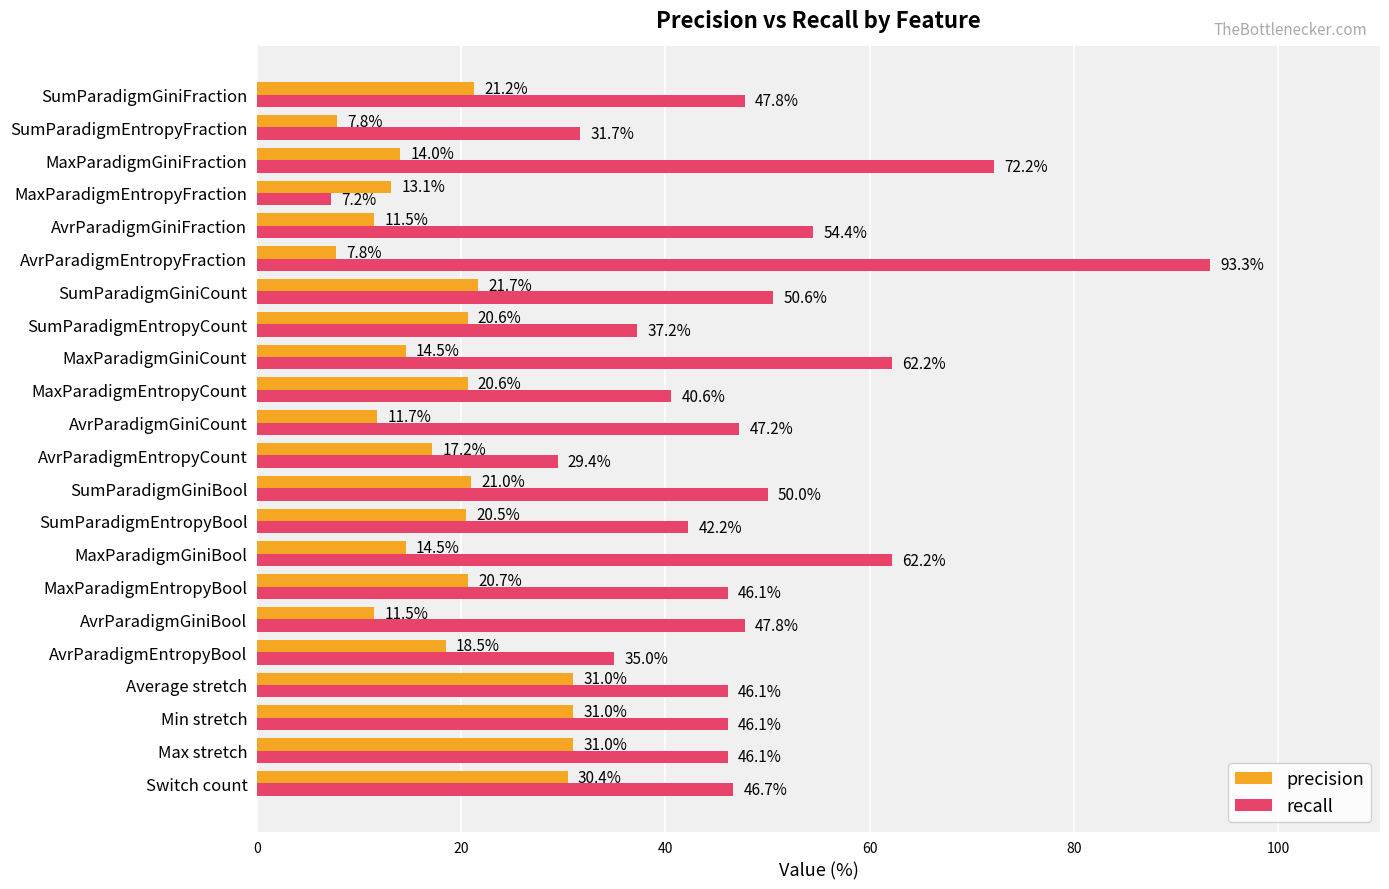

List the series in order of their peak value, highest first.

recall, precision